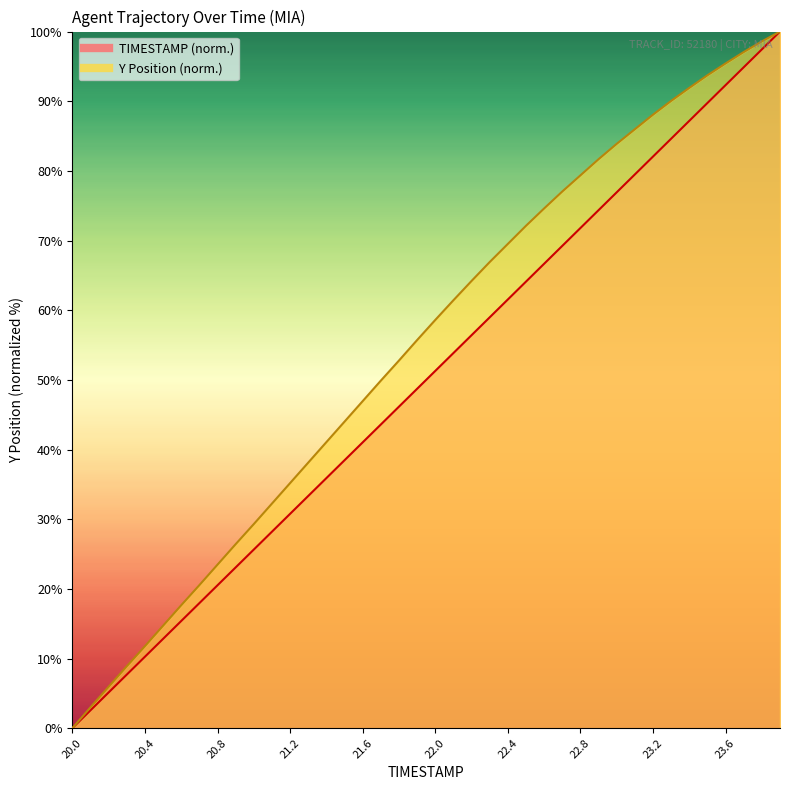

Which series has the largest total across all categories?

Y